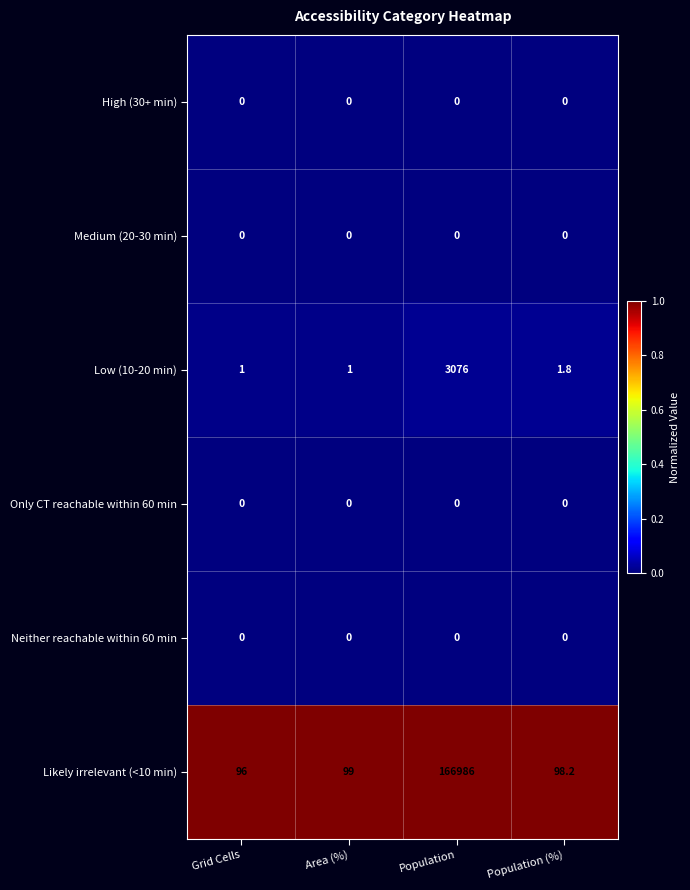

Which series changed the most between Grid Cells and Population (%)?

Likely irrelevant (<10 min)